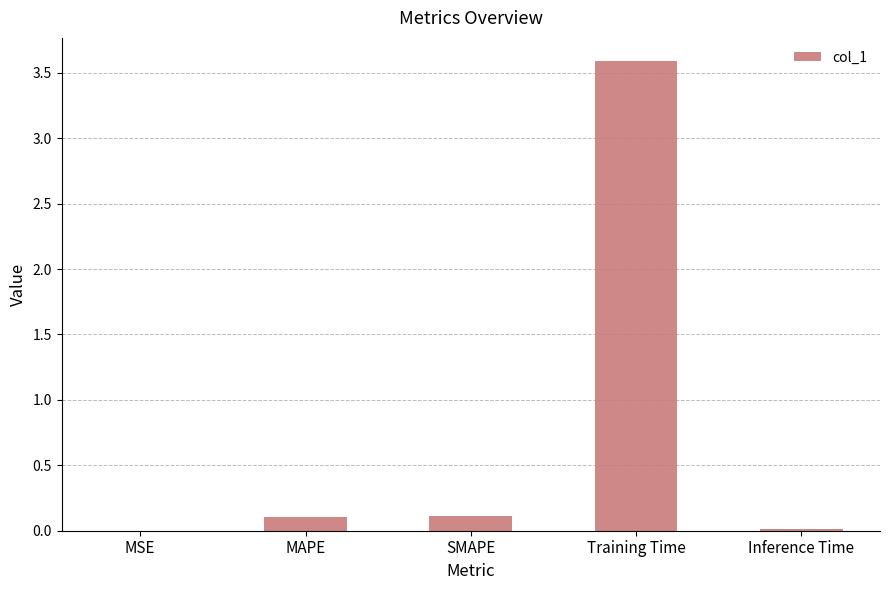

What is the sum of the values at SMAPE and Inference Time?

0.1